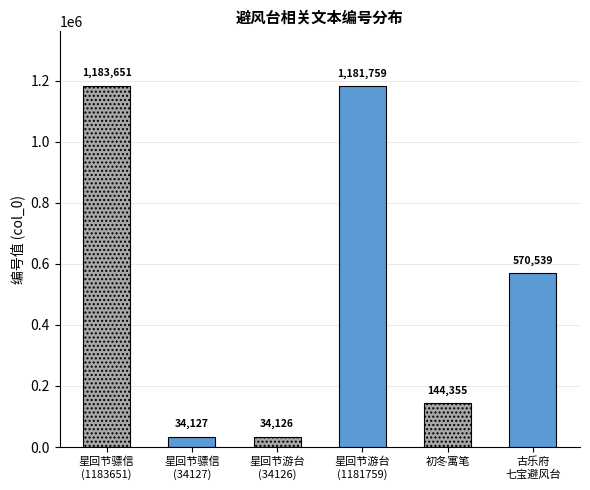

Reading right to left, extract all data points from this chart.

古乐府杂题二十绝 其十一 七宝避风台=570539	初冬寓笔·避风台上深情宠=144355	星回节游避风台与清平官赋 (1181759)=1181759	星回节游避风台与清平官赋 (34126)=34126	星回节避风台骠信命赋 (34127)=34127	星回节避风台骠信命赋 (1183651)=1183651